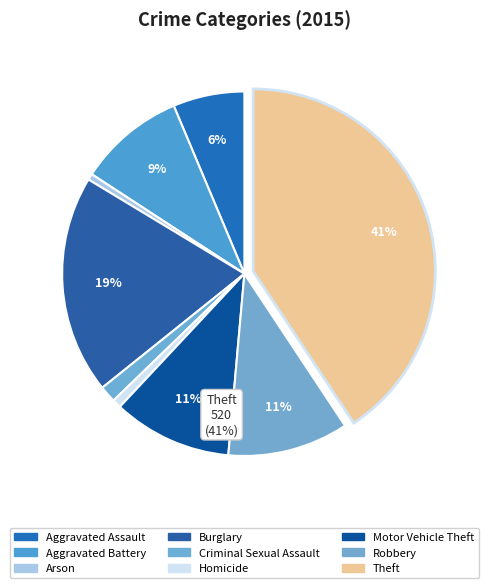

Rank the categories by value from lowest to highest.

Arson, Homicide, Criminal Sexual Assault, Aggravated Assault, Aggravated Battery, Motor Vehicle Theft, Robbery, Burglary, Theft